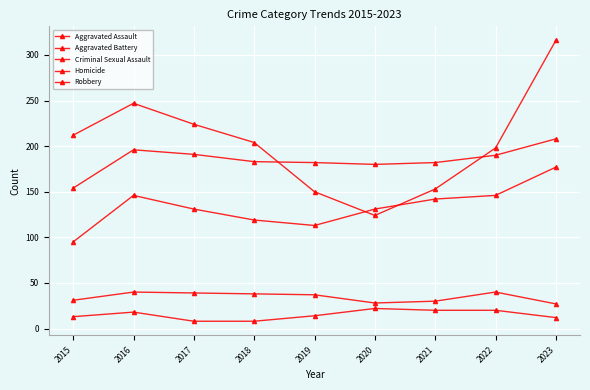

What is the difference between the maximum and minimum values in the Aggravated Assault series?

82